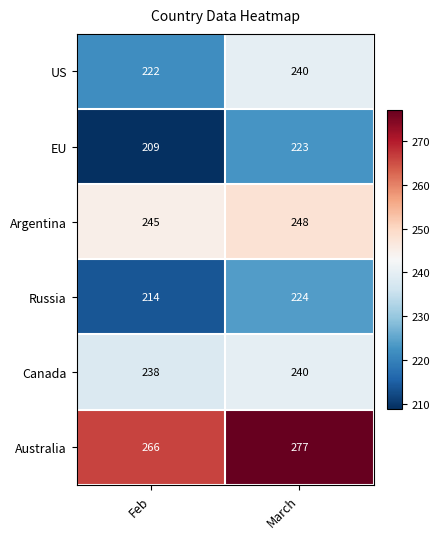

What is the difference between the highest and lowest values at March?

54